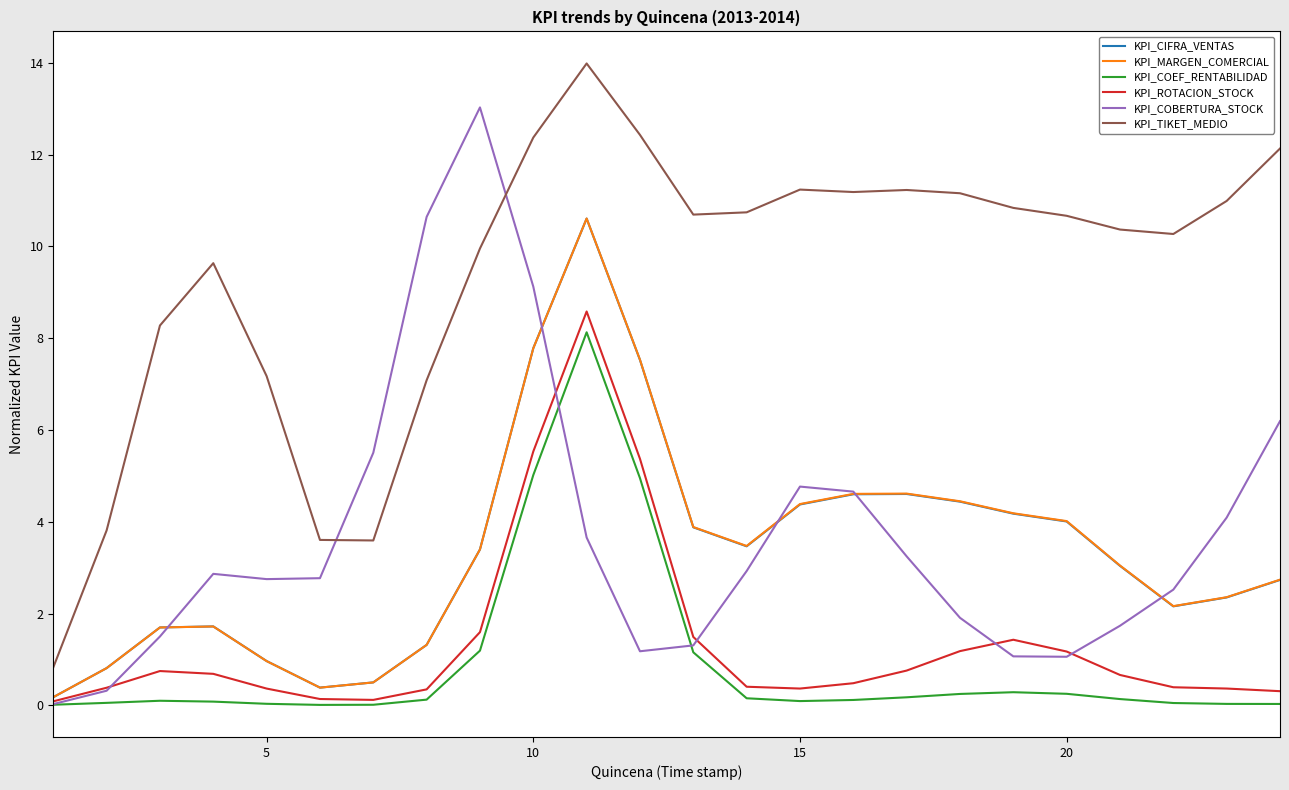

True or false: KPI_TIKET_MEDIO and KPI_COEF_RENTABILIDAD cross at least once.

False